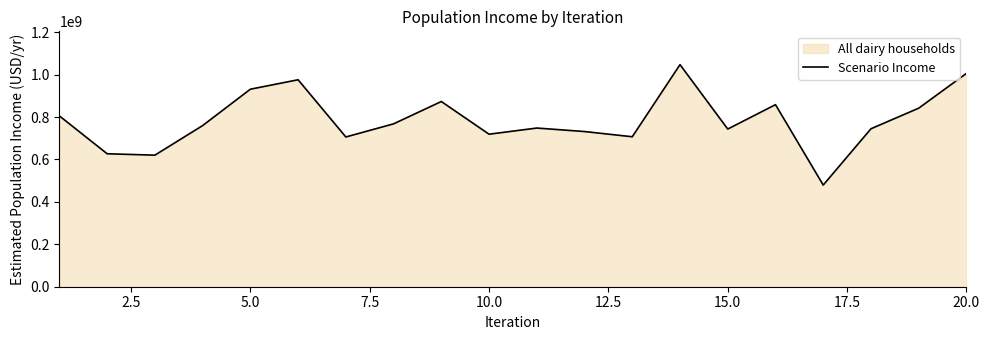

Is it true that the value at 10.0 is 719239072.4?

True